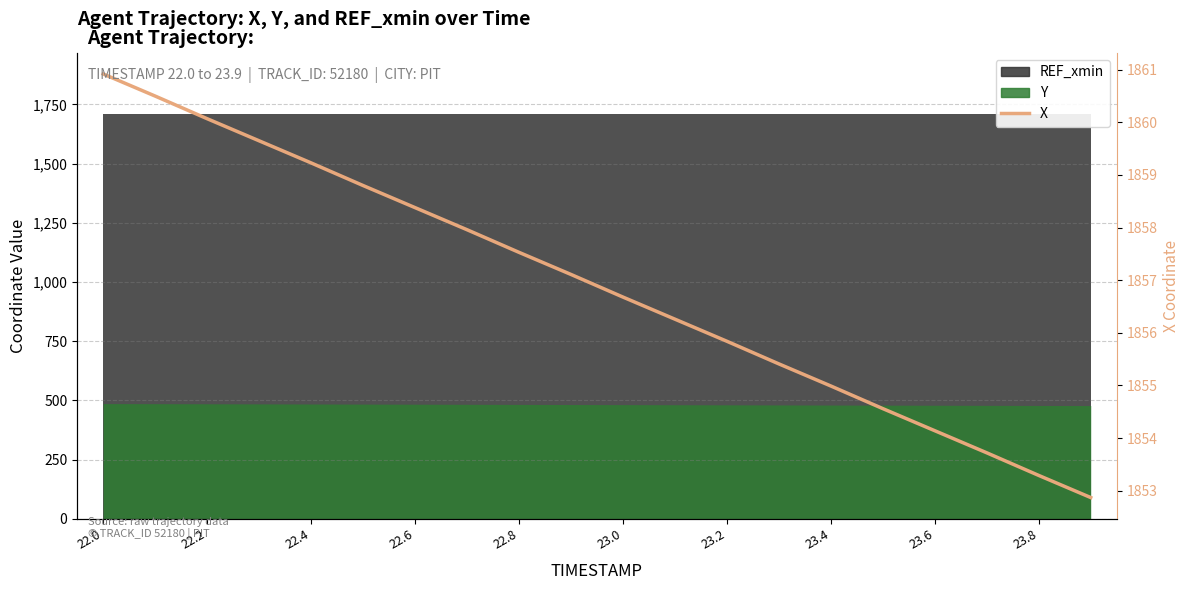

True or false: the data shows 1856.7 at 23.0.

True